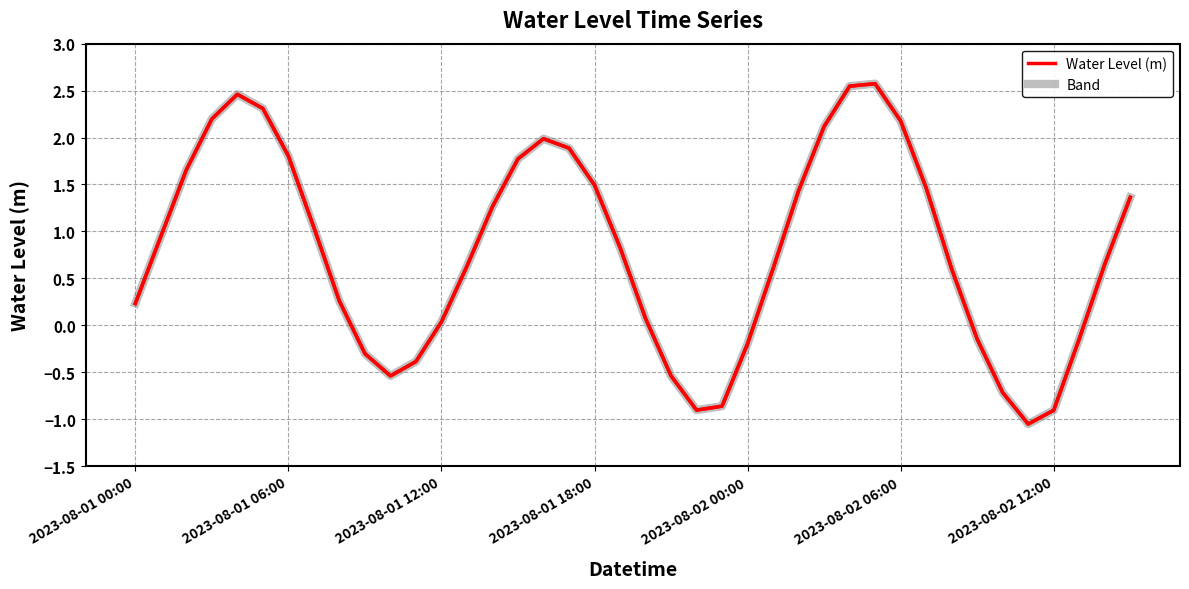

What is the difference between the maximum and minimum values?

3.6